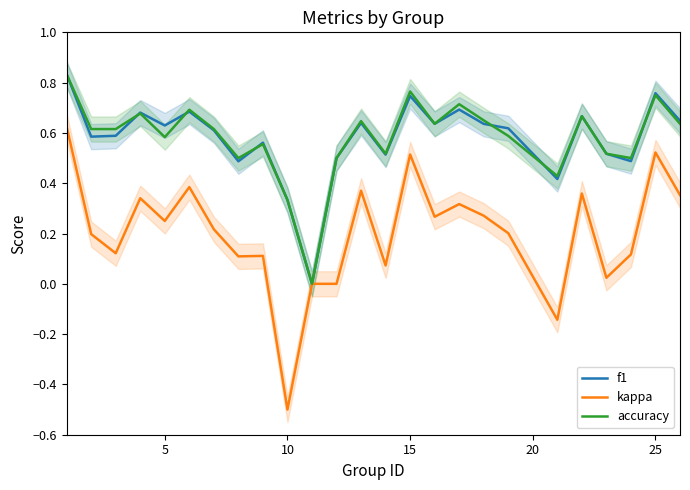

Which category has the lowest value in the kappa series?

10